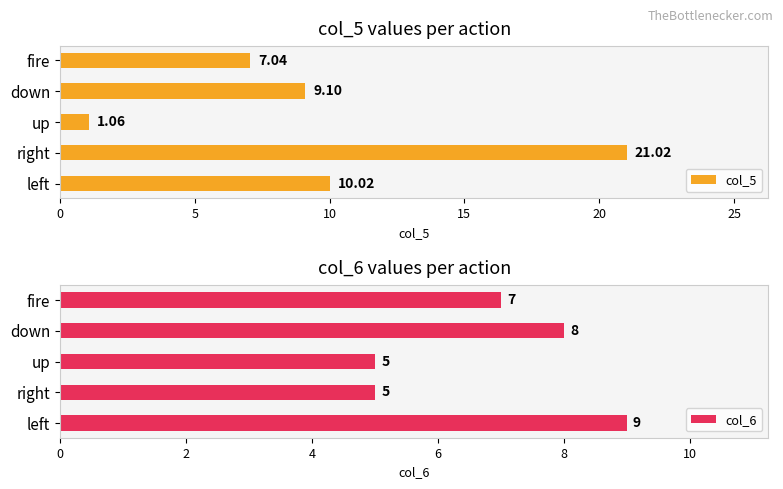

Is it true that col_6 equals 5 at right?

True